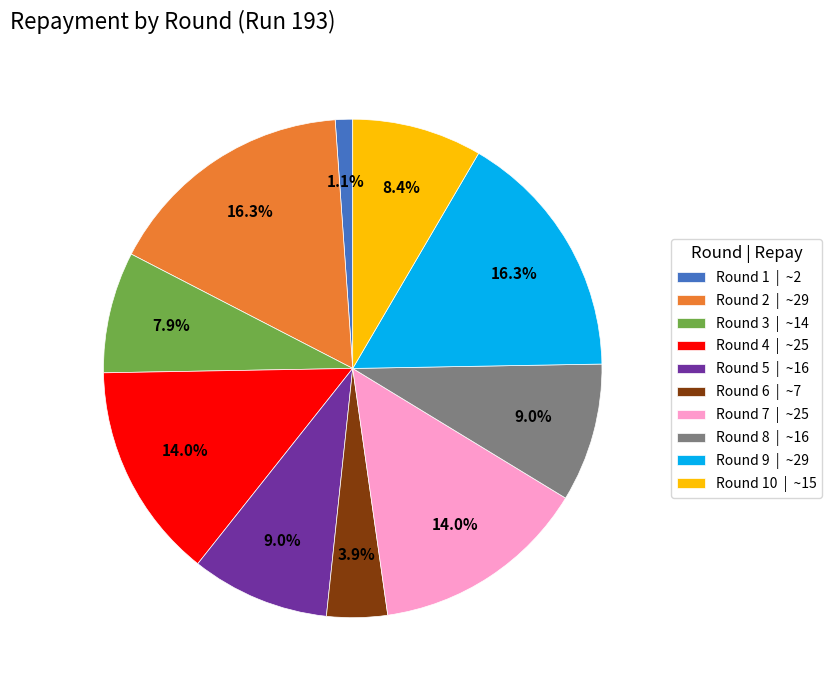

Is Round 5 | ~16 the majority of the pie?

No